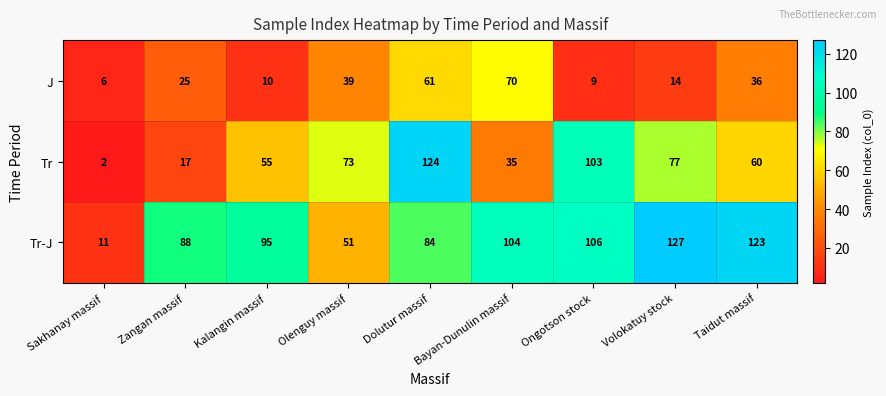

True or false: Tr-J has a value of 123 at Taidut massif.

True